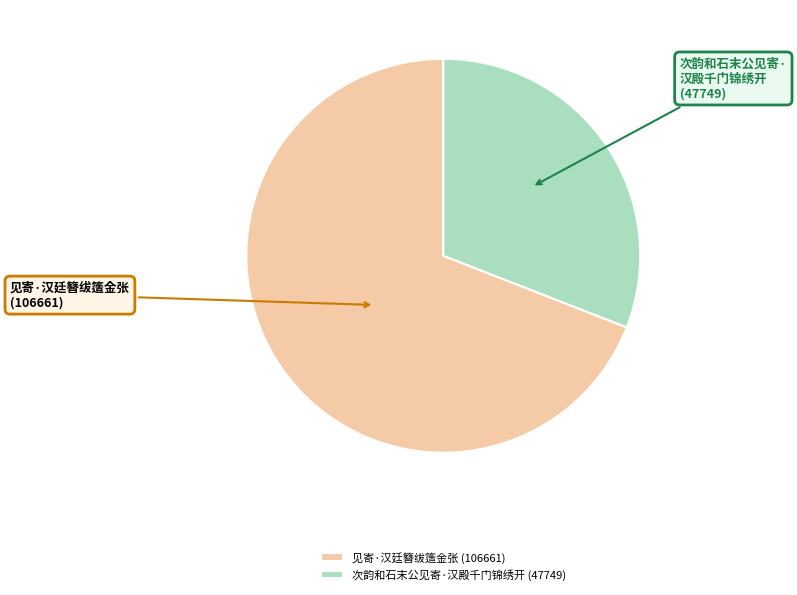

Is the sum of 次韵和石末公见寄·汉殿千门锦绣开 (47749) and 见寄·汉廷簪绂簉金张 (106661) greater than half?

Yes